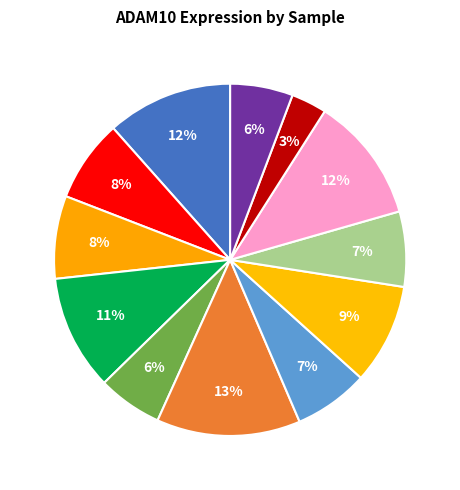

Count the number of slices in the pie.

12